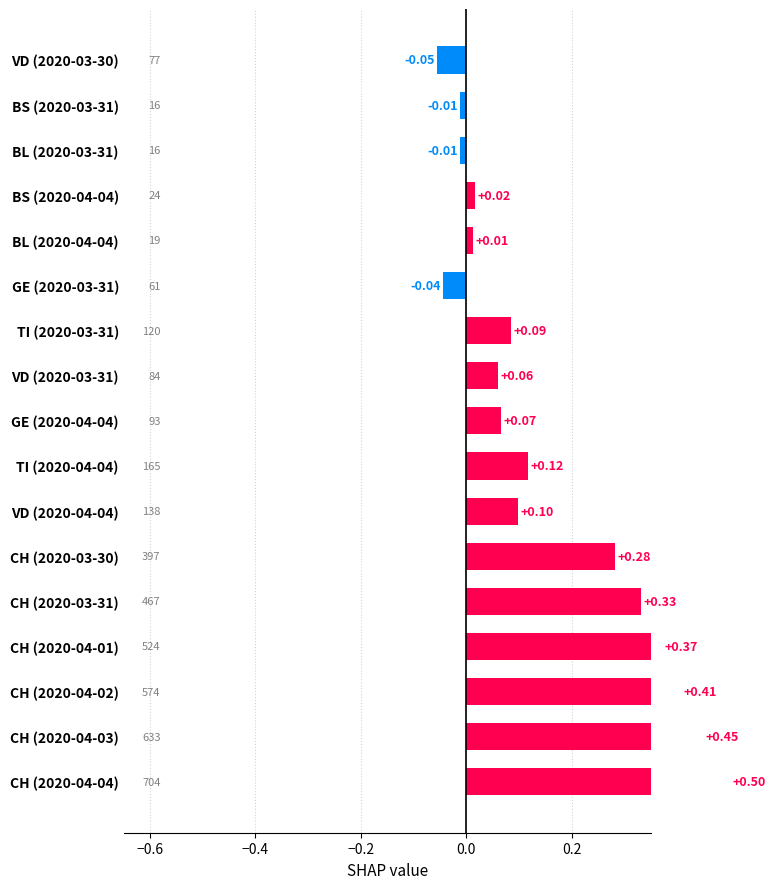

Which has a higher value, VD (2020-04-04) or CH (2020-04-02)?

CH (2020-04-02)